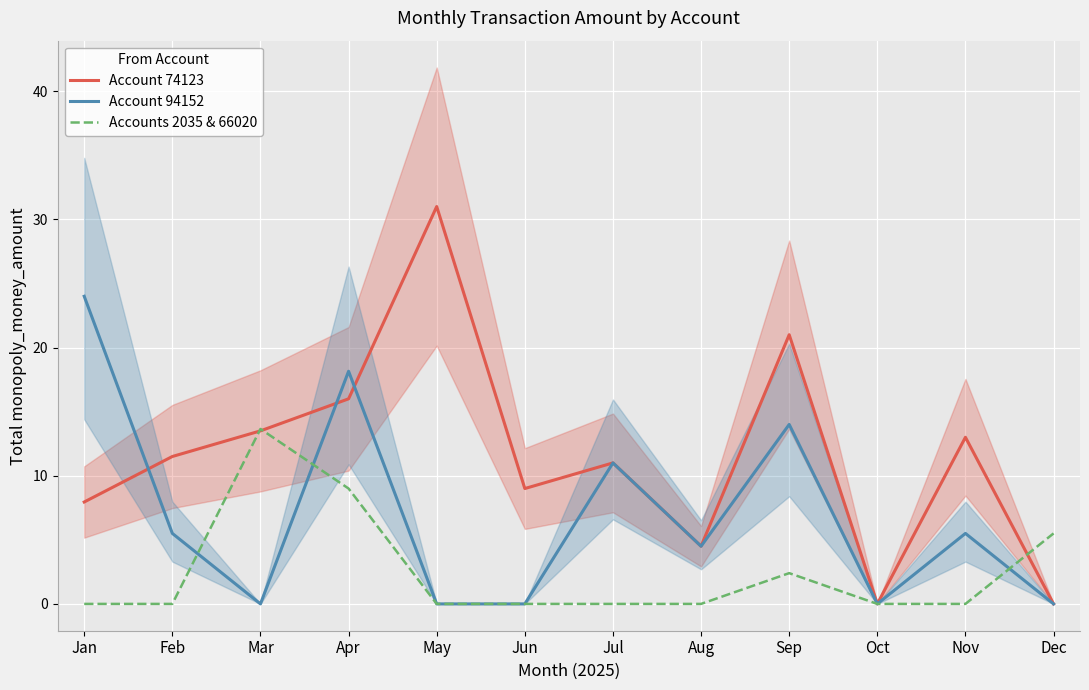

List the labels in order of Account 74123 value, largest first.

May, Sep, Apr, Mar, Nov, Feb, Jul, Jun, Jan, Aug, Oct, Dec